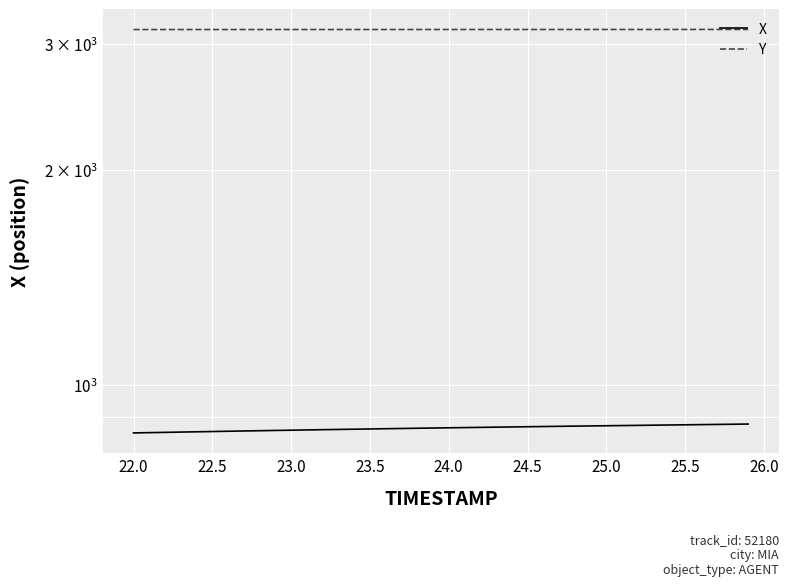

The Y series shows 3144.6 at 23.5. True or false?

True